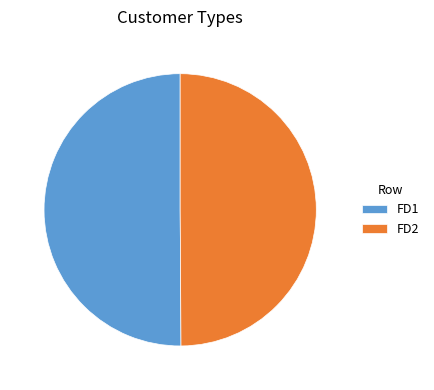

Approximately how many times larger is the value at FD1 compared to FD2?

1.0